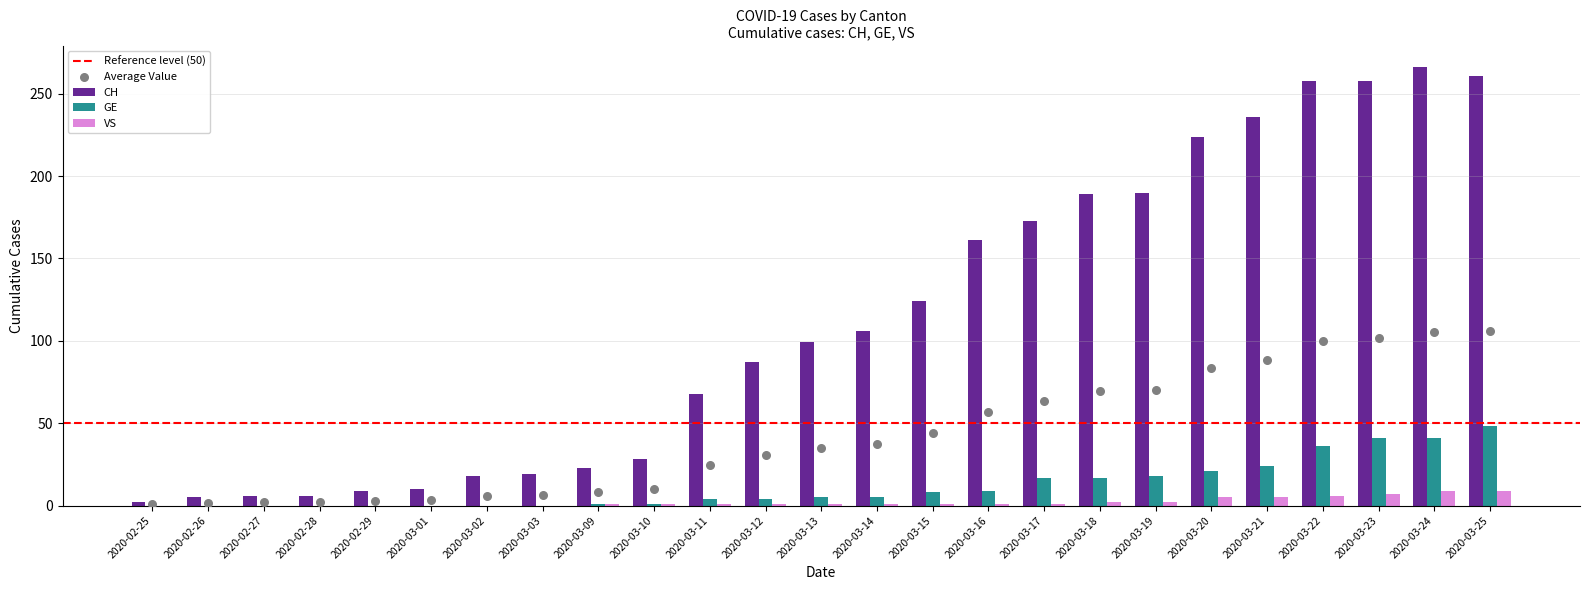

What are all the series names shown in the legend?

CH, GE, VS